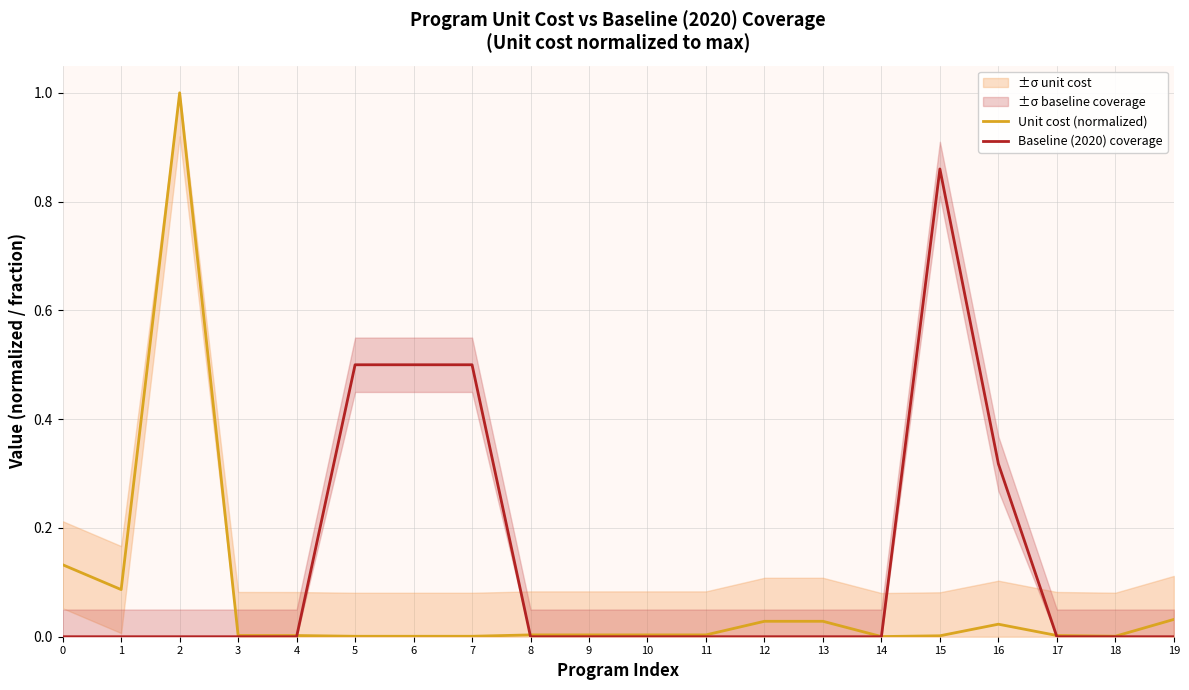

How many lines are shown in the chart?

2